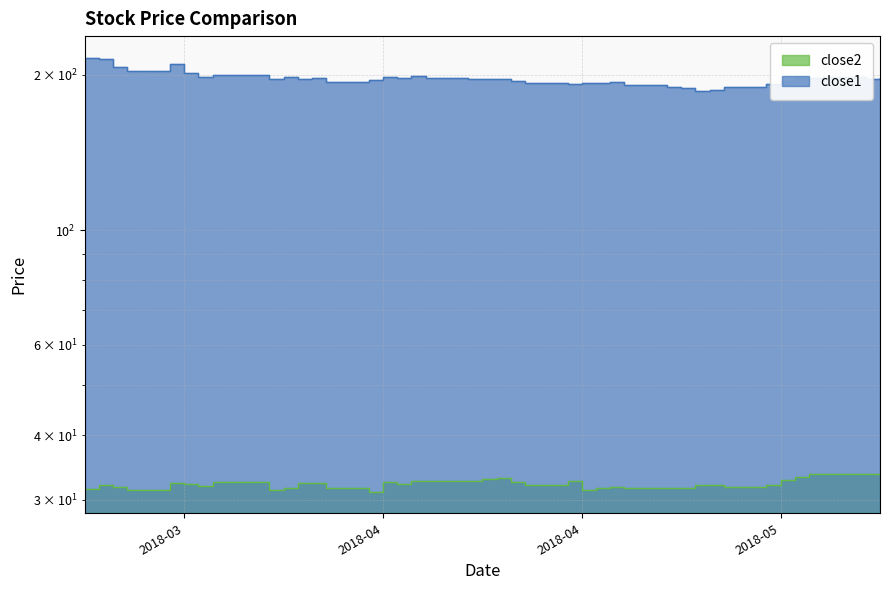

Which has a higher value, 2018-03-26 or 2018-04-05?

2018-03-26